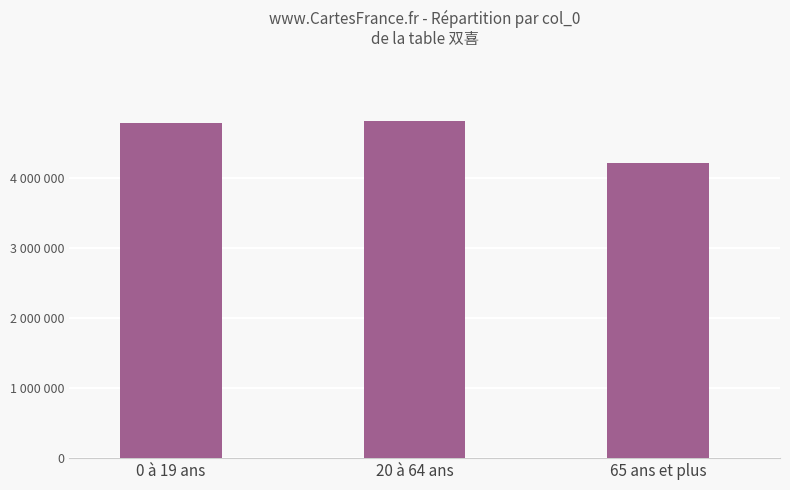

Rank the categories by value from highest to lowest.

20 à 64 ans, 0 à 19 ans, 65 ans et plus